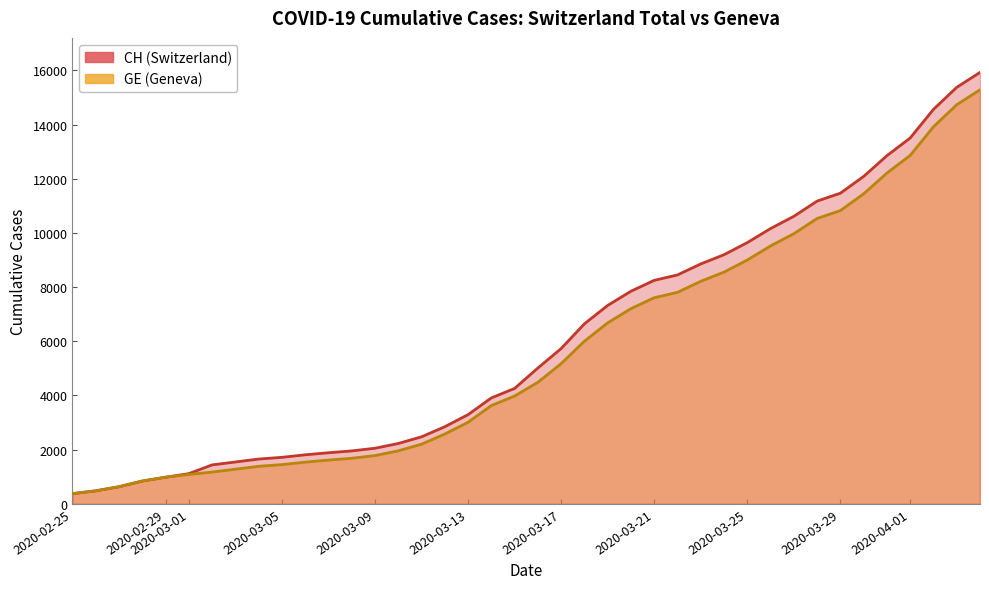

Rank the series by their maximum value, from highest to lowest.

CH, GE